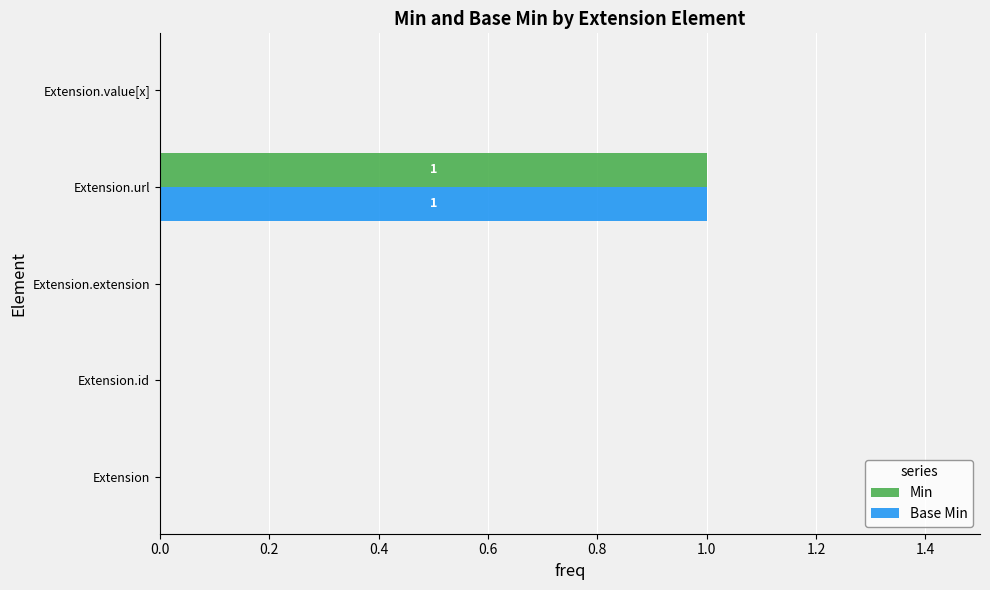

Count the number of categories in the chart.

5